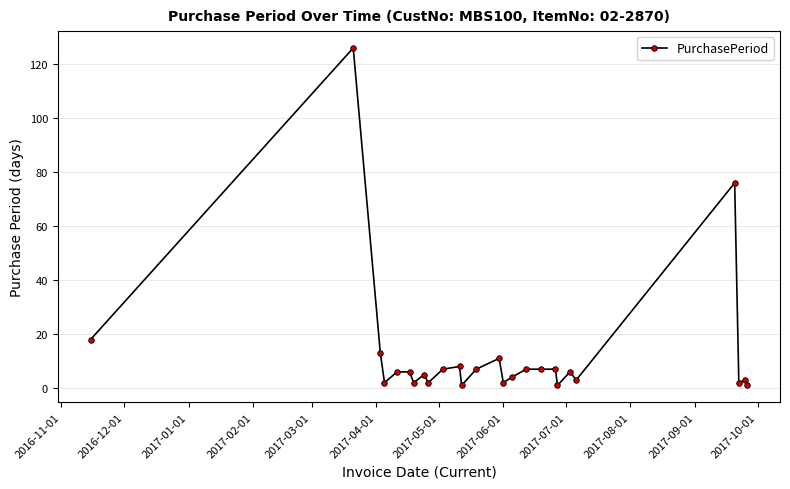

What is the average value?

13